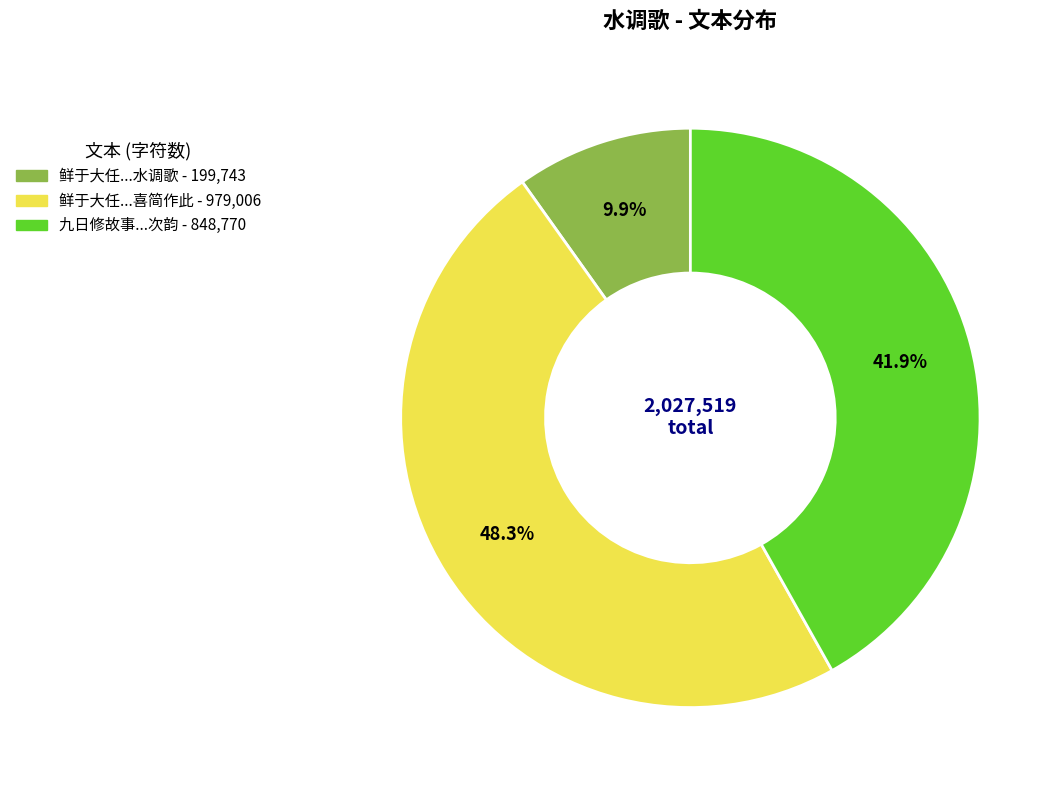

Count the number of slices in the pie.

3